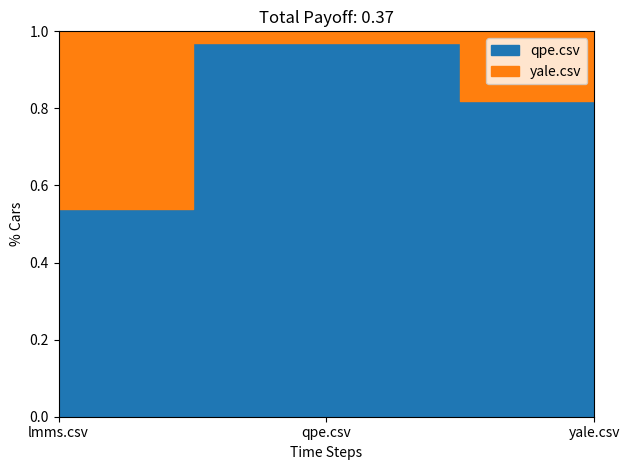

What are all the series names shown in the legend?

qpe.csv, yale.csv